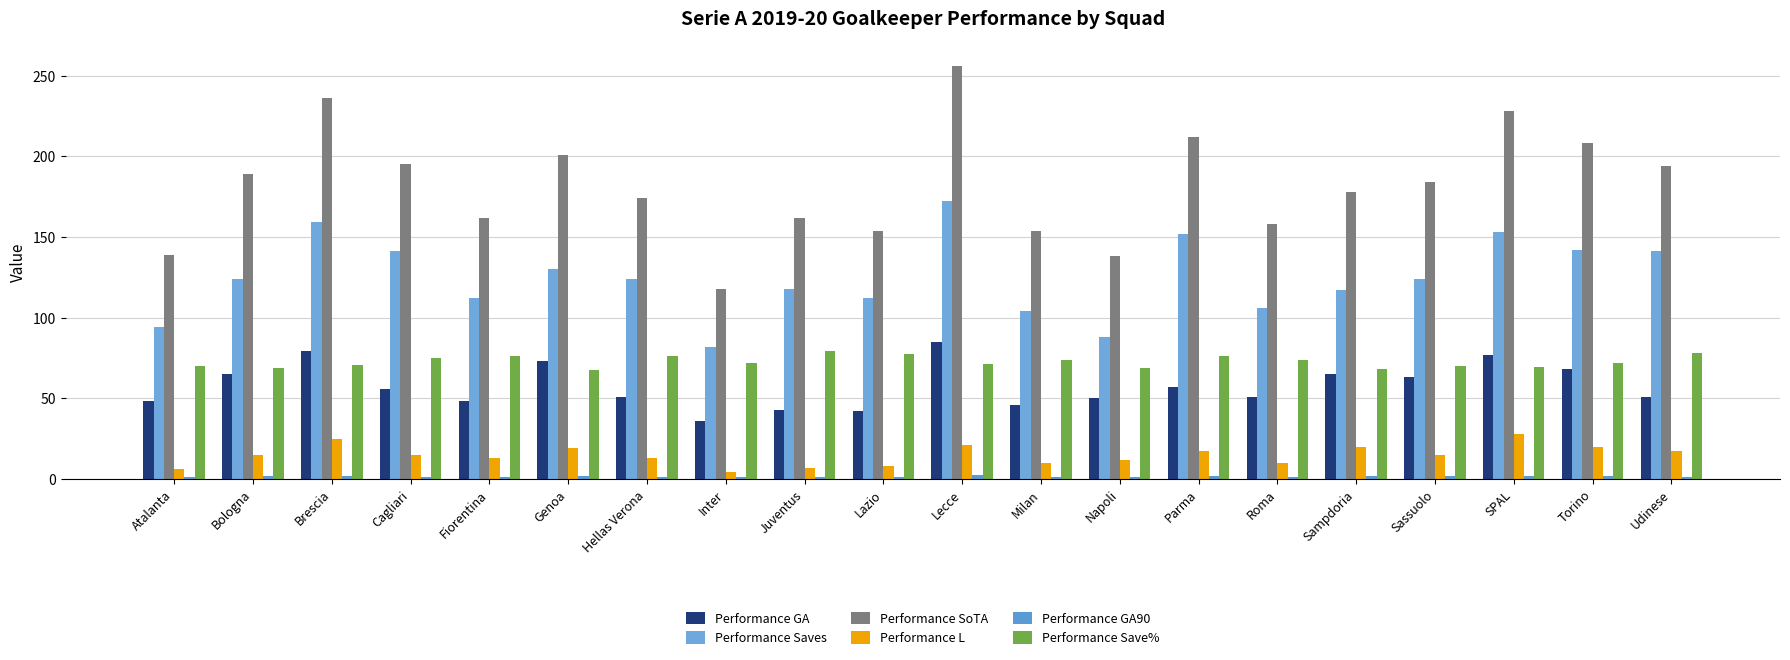

How many data points does each series have?

20